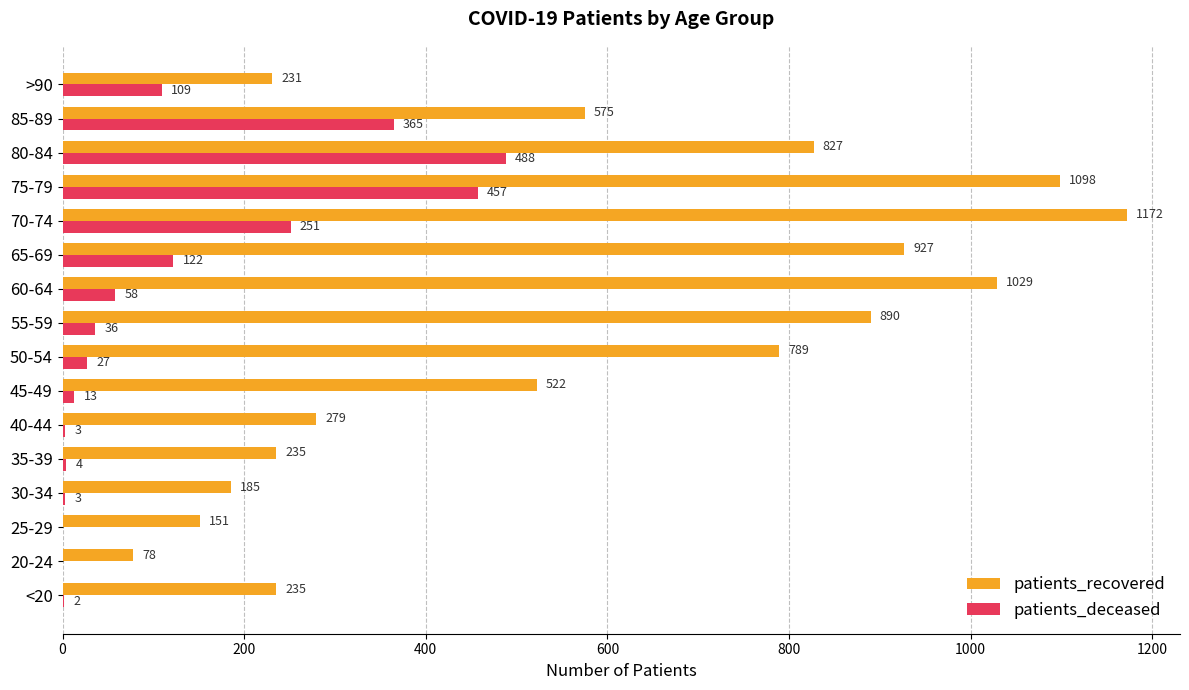

The patients_deceased series shows 58 at 60-64. True or false?

True